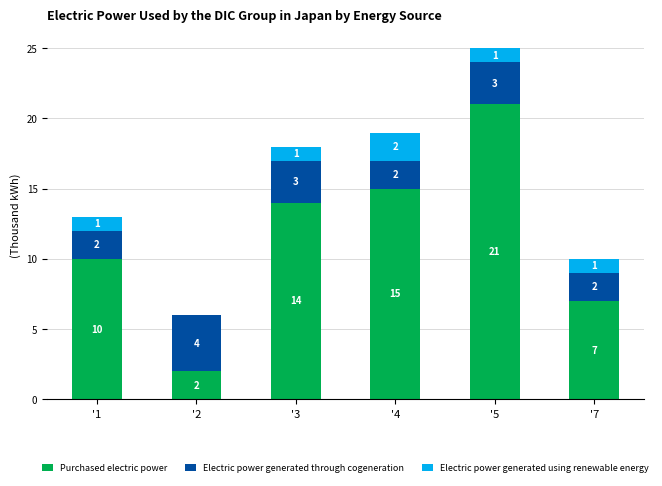

How many series are shown in this chart?

3